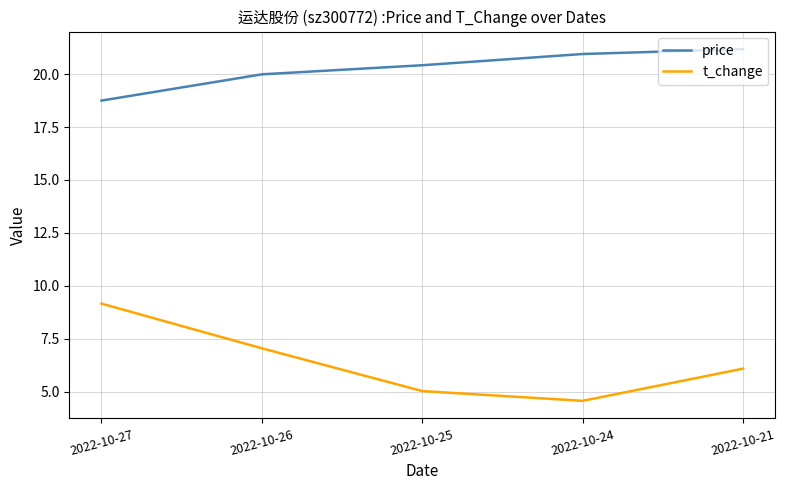

True or false: price and t_change cross at least once.

False